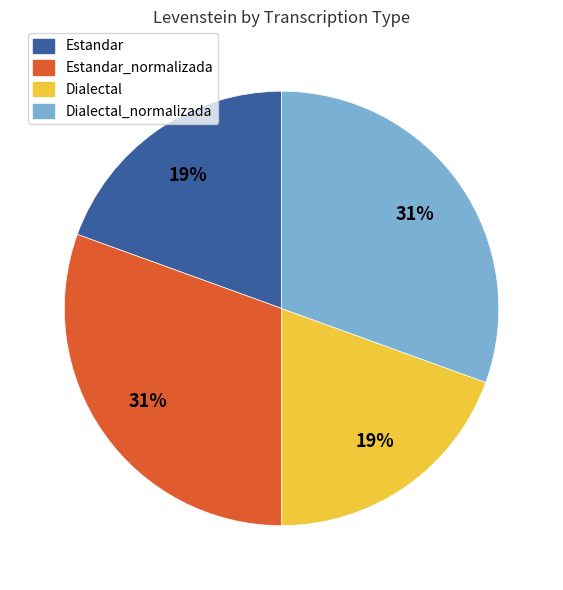

Count the number of slices in the pie.

4